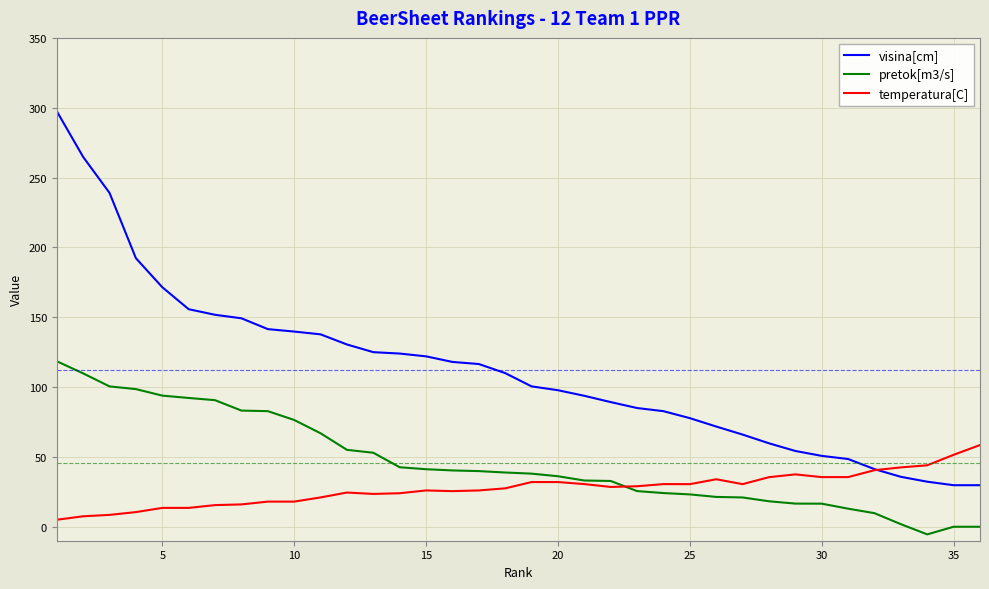

Which series has the widest spread of values?

visina[cm]